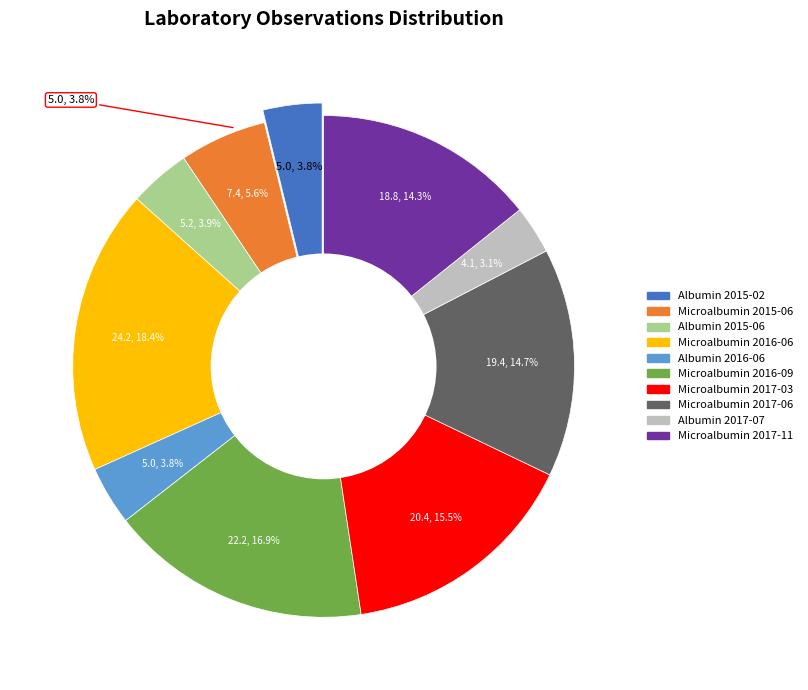

Combined, do Microalbumin 2016-09 and Microalbumin 2015-06 account for over 50%?

No